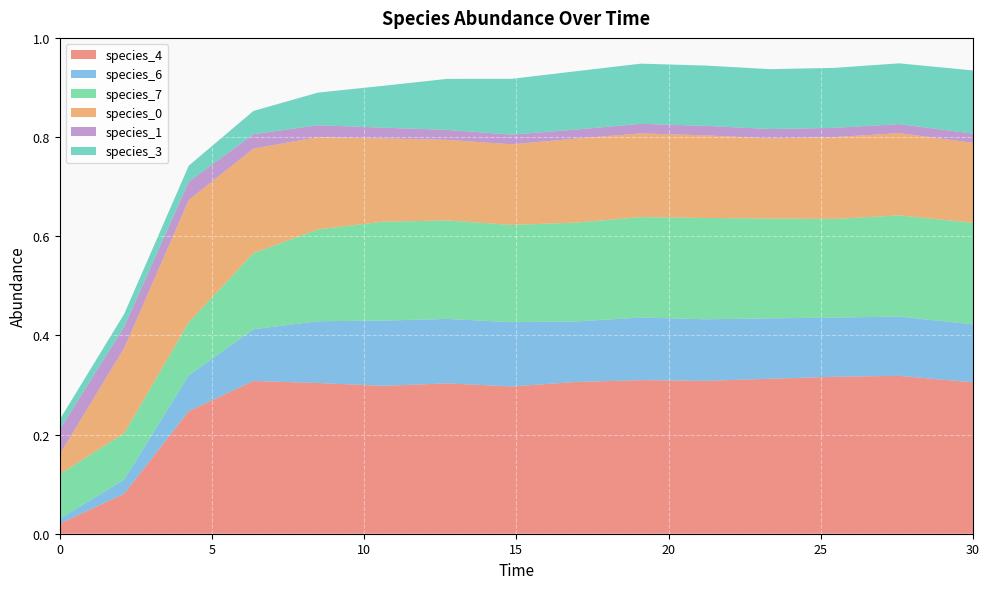

Reading right to left, extract all data points from this chart.

species_4: 30.0=0.3	27.575757575757574=0.3	25.454545454545457=0.3	23.333333333333336=0.3	21.21212121212121=0.3	19.09090909090909=0.3	16.96969696969697=0.3	14.84848484848485=0.3	12.727272727272728=0.3	10.606060606060606=0.3	8.484848484848484=0.3	6.363636363636364=0.3	4.242424242424242=0.2	2.121212121212121=0.1	0.0=0.0
species_6: 30.0=0.1	27.575757575757574=0.1	25.454545454545457=0.1	23.333333333333336=0.1	21.21212121212121=0.1	19.09090909090909=0.1	16.96969696969697=0.1	14.84848484848485=0.1	12.727272727272728=0.1	10.606060606060606=0.1	8.484848484848484=0.1	6.363636363636364=0.1	4.242424242424242=0.1	2.121212121212121=0.0	0.0=0.0
species_7: 30.0=0.2	27.575757575757574=0.2	25.454545454545457=0.2	23.333333333333336=0.2	21.21212121212121=0.2	19.09090909090909=0.2	16.96969696969697=0.2	14.84848484848485=0.2	12.727272727272728=0.2	10.606060606060606=0.2	8.484848484848484=0.2	6.363636363636364=0.2	4.242424242424242=0.1	2.121212121212121=0.1	0.0=0.1
species_0: 30.0=0.2	27.575757575757574=0.2	25.454545454545457=0.2	23.333333333333336=0.2	21.21212121212121=0.2	19.09090909090909=0.2	16.96969696969697=0.2	14.84848484848485=0.2	12.727272727272728=0.2	10.606060606060606=0.2	8.484848484848484=0.2	6.363636363636364=0.2	4.242424242424242=0.2	2.121212121212121=0.2	0.0=0.0
species_1: 30.0=0.0	27.575757575757574=0.0	25.454545454545457=0.0	23.333333333333336=0.0	21.21212121212121=0.0	19.09090909090909=0.0	16.96969696969697=0.0	14.84848484848485=0.0	12.727272727272728=0.0	10.606060606060606=0.0	8.484848484848484=0.0	6.363636363636364=0.0	4.242424242424242=0.0	2.121212121212121=0.0	0.0=0.1
species_3: 30.0=0.1	27.575757575757574=0.1	25.454545454545457=0.1	23.333333333333336=0.1	21.21212121212121=0.1	19.09090909090909=0.1	16.96969696969697=0.1	14.84848484848485=0.1	12.727272727272728=0.1	10.606060606060606=0.1	8.484848484848484=0.1	6.363636363636364=0.0	4.242424242424242=0.0	2.121212121212121=0.0	0.0=0.0